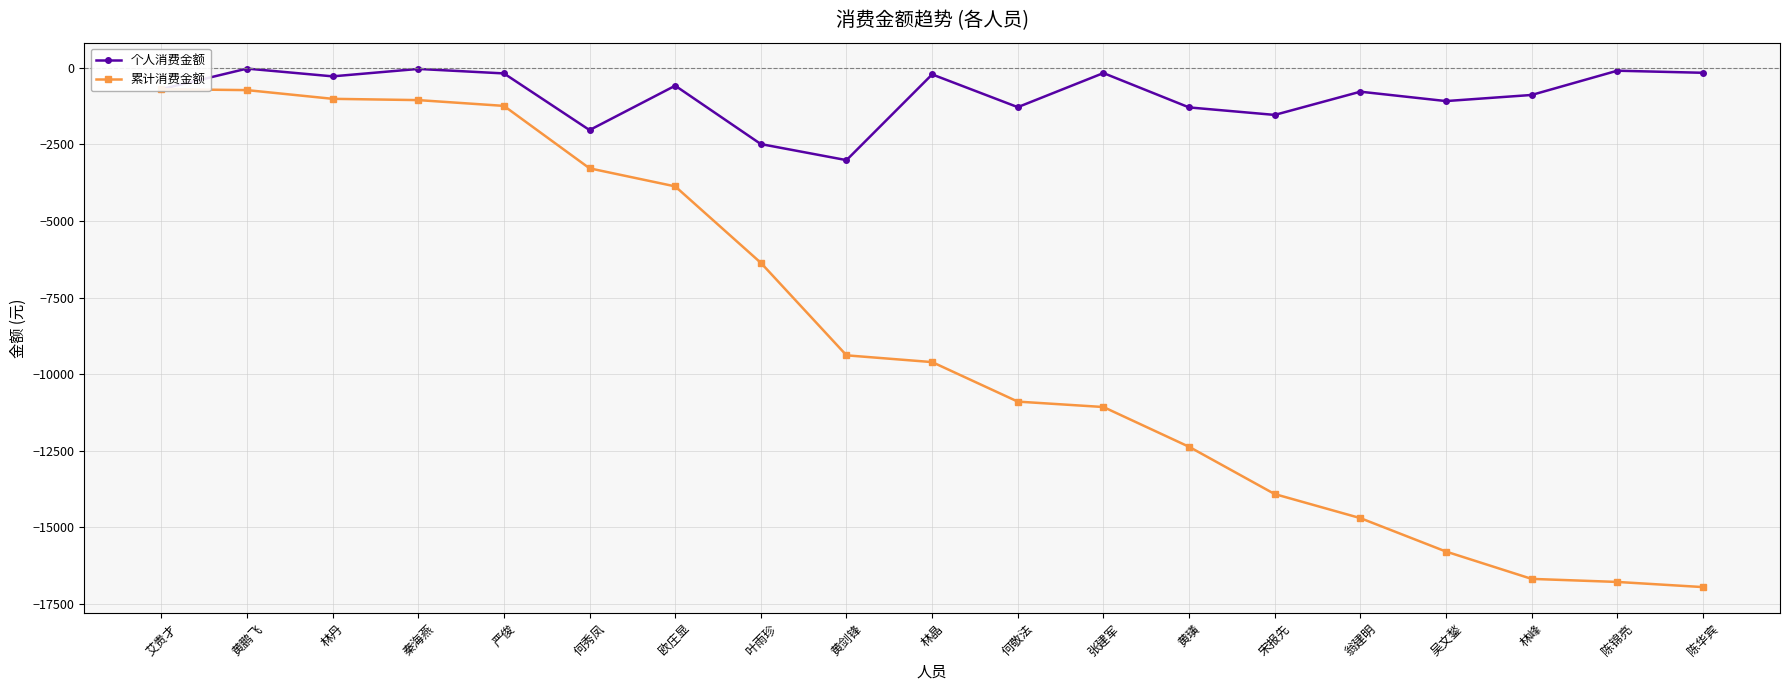

How many interior local valleys does the 个人消费金额 series have?

6